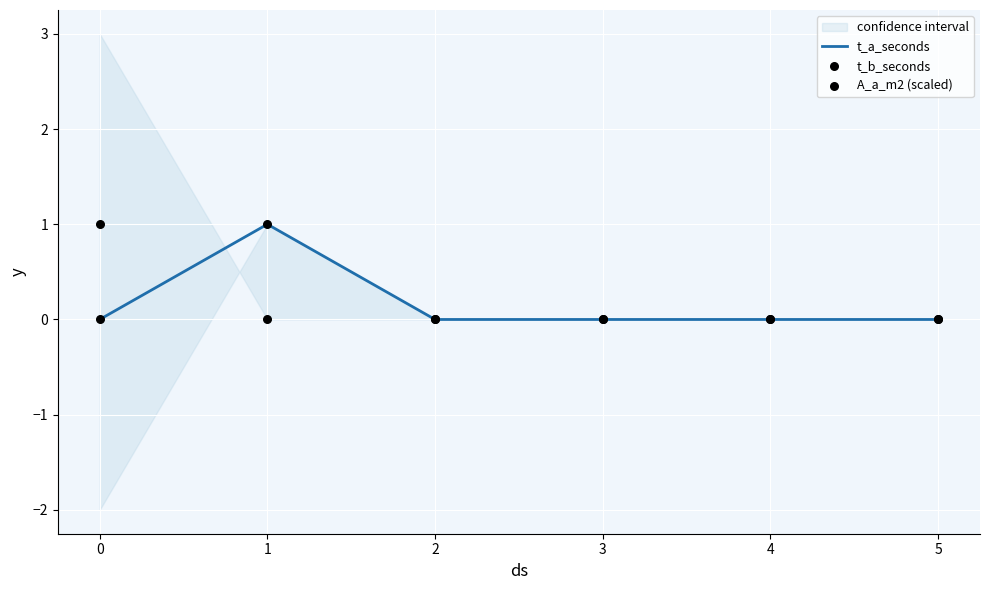

Which series has the largest total across all categories?

t_a_seconds